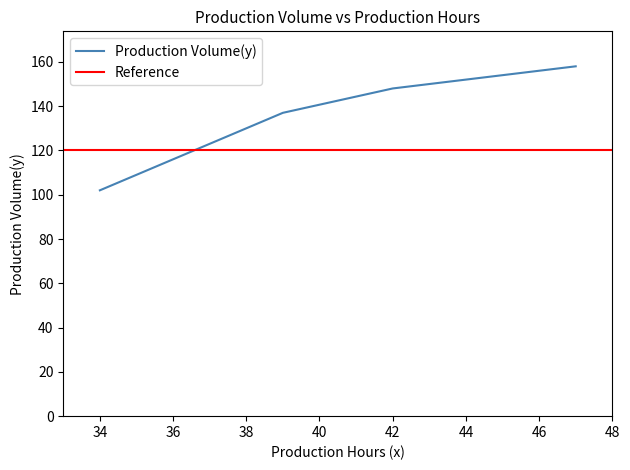

The value of Production Volume(y) at 42 is 148. True or false?

True